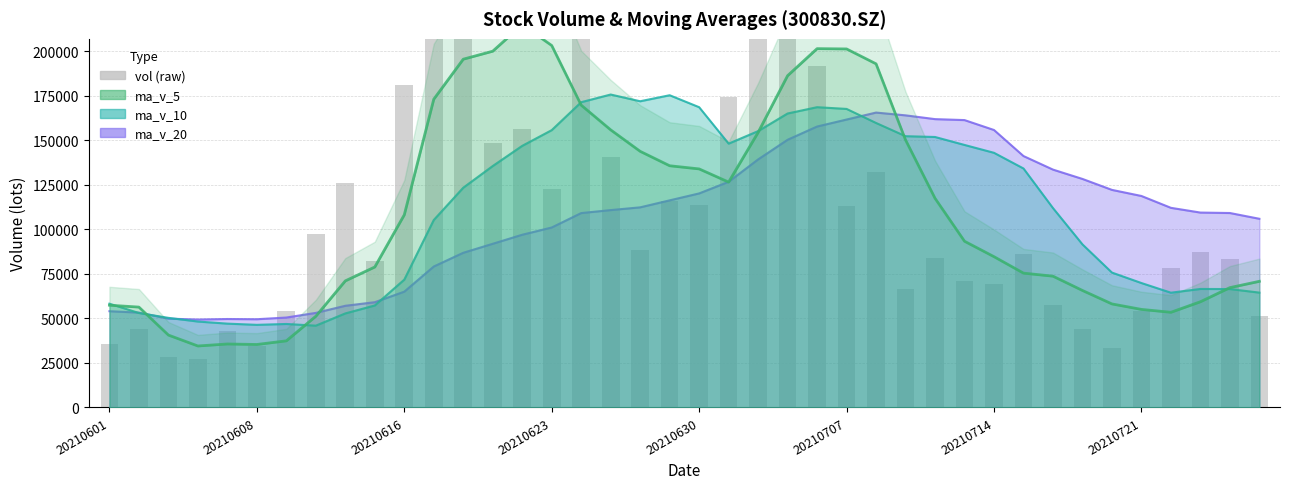

How many data points in ma_v_20 are less than 110883?

20